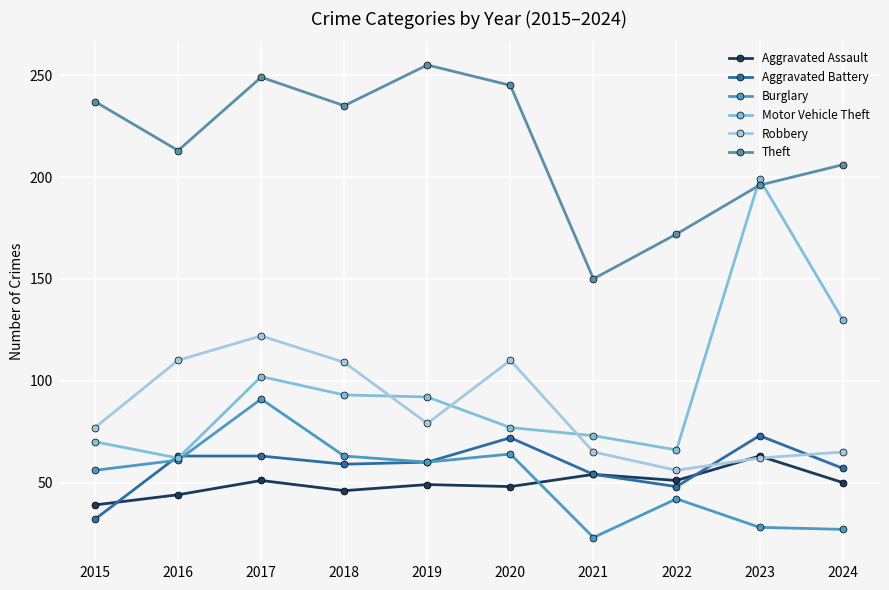

Reading left to right, what are all the values shown in this chart?

Aggravated Assault: 39	44	51	46	49	48	54	51	63	50
Aggravated Battery: 32	63	63	59	60	72	54	48	73	57
Burglary: 56	61	91	63	60	64	23	42	28	27
Motor Vehicle Theft: 70	62	102	93	92	77	73	66	199	130
Robbery: 77	110	122	109	79	110	65	56	62	65
Theft: 237	213	249	235	255	245	150	172	196	206